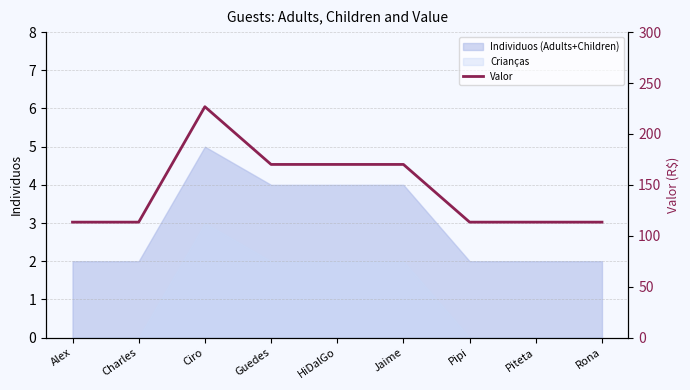

Rank the categories by value from lowest to highest.

Alex, Charles, Pipi, Piteta, Rona, Guedes, HiDalGo, Jaime, Ciro